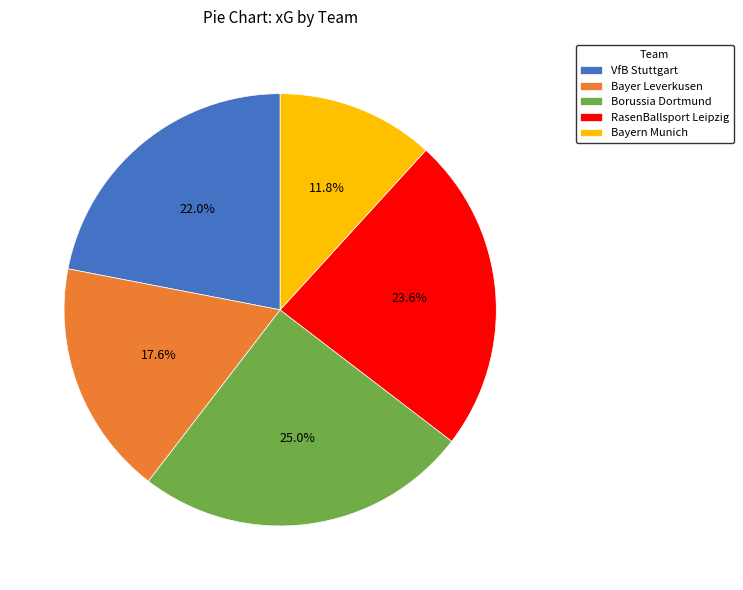

What portion of the pie excludes Borussia Dortmund?

75.0%